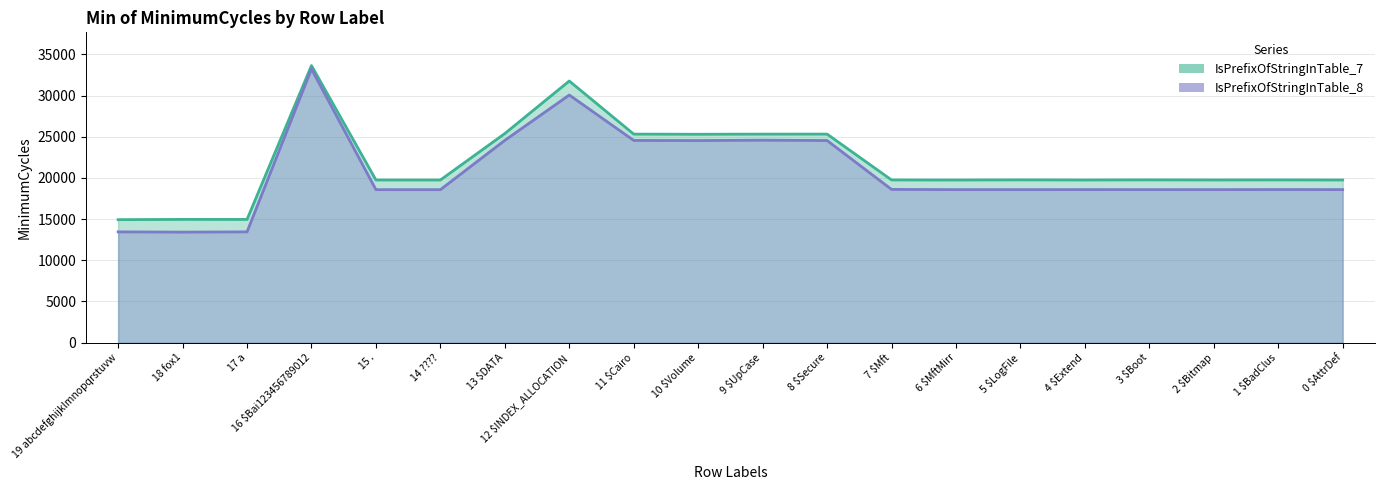

What is the difference between the maximum and minimum values in the IsPrefixOfStringInTable_8 series?

19808